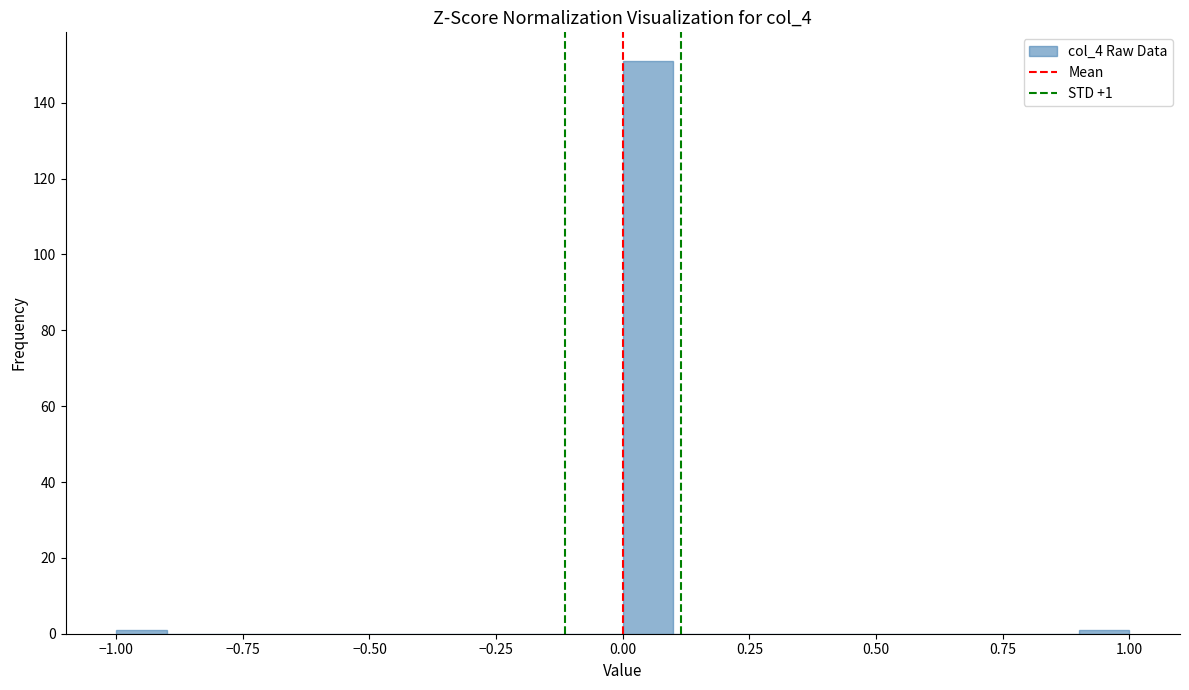

Around what value on the x-axis is the tallest bar? Give the approximate position of its centre, as read against the axis.

0.05